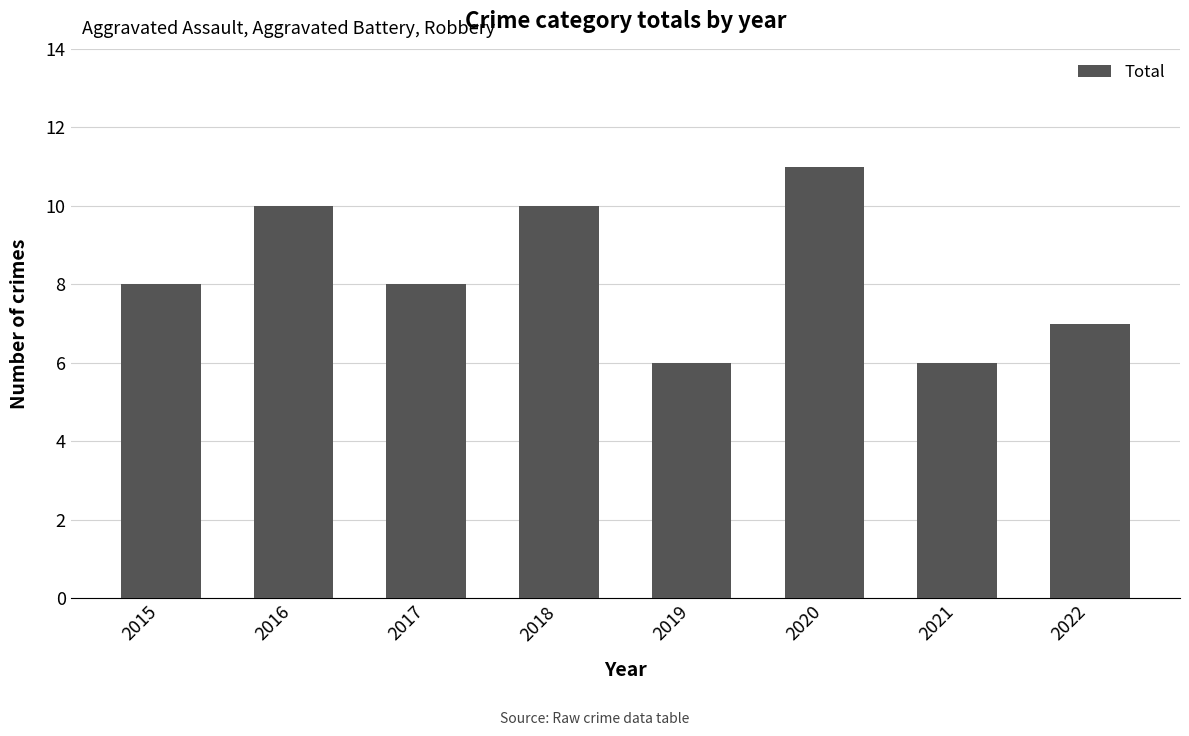

At which category does the chart reach its peak across all series?

2020